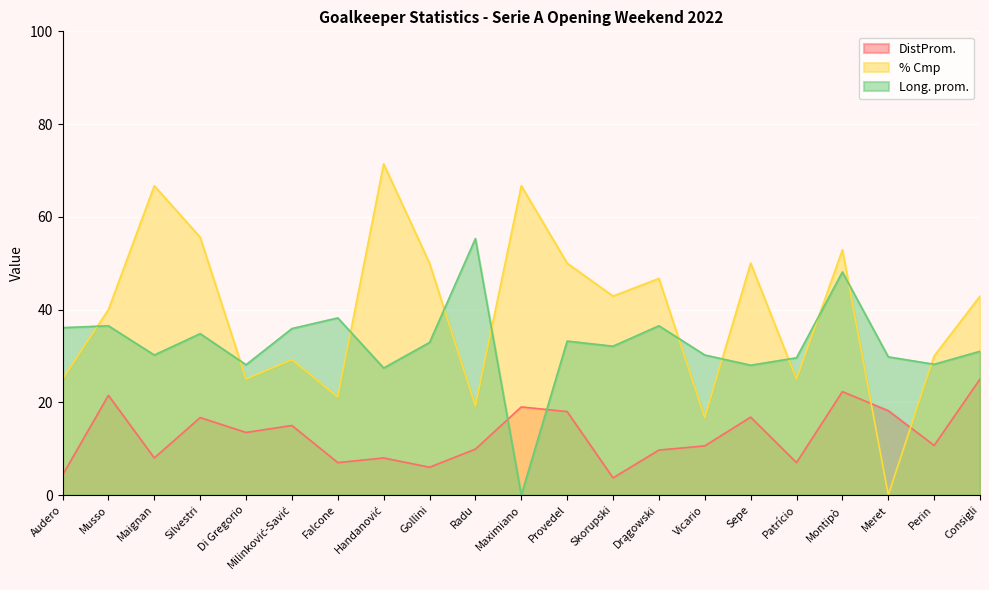

At which category is the sum across all series the highest?

Montipò